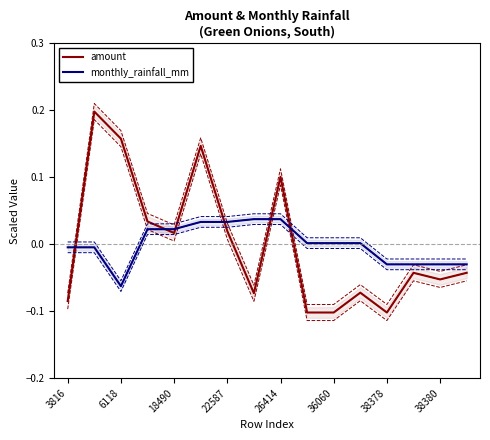

At how many categories does at least one series exceed 0?

11